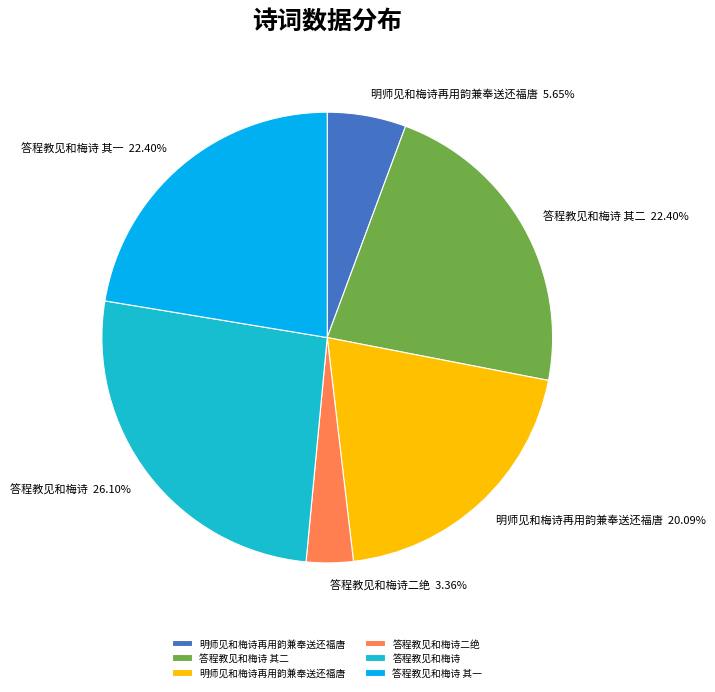

Does any single category account for the majority?

No